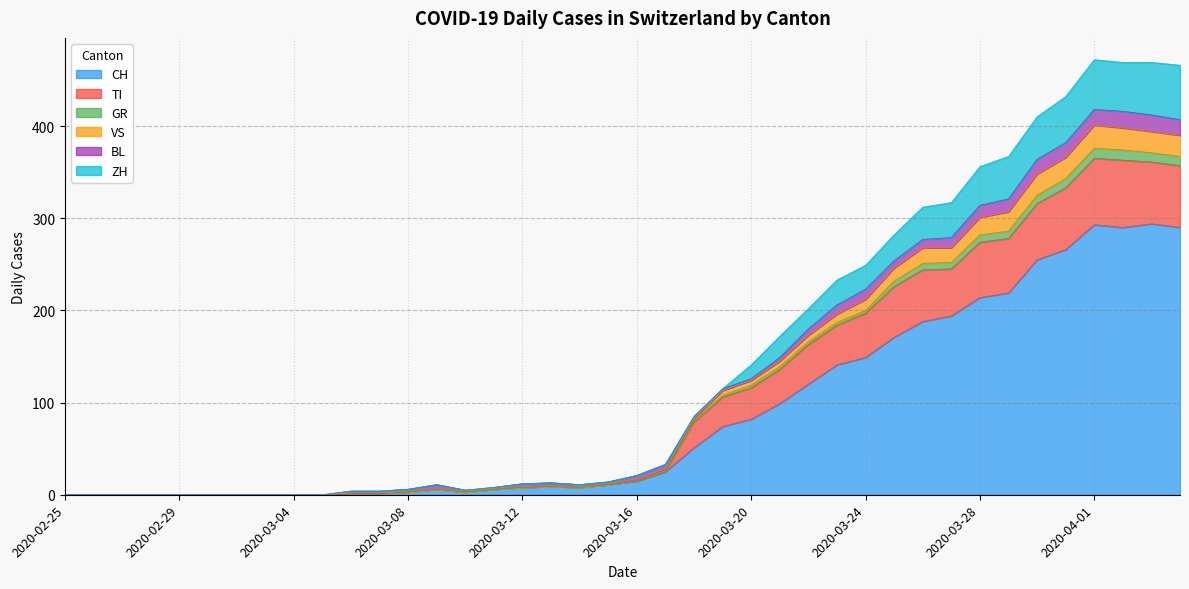

What is the label of the 30th point from the left?

2020-03-25